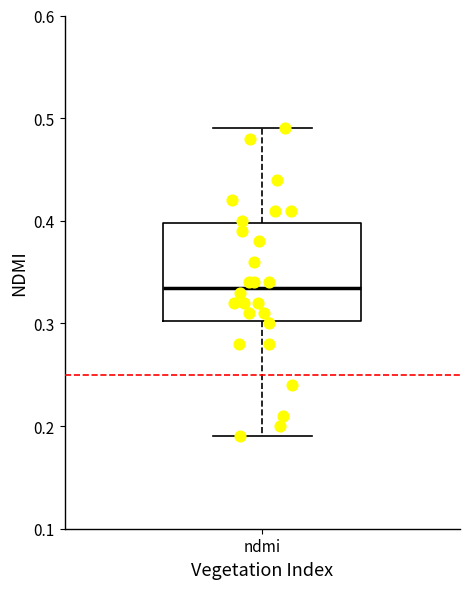

Read this box plot against the y-axis: the position of the median line, the range covered by the box, and the ends of both whiskers. The values are not printed on the chart, so give them approximately, as read against the axis.

median 0.34, box 0.30 to 0.40, whiskers 0.19 to 0.49